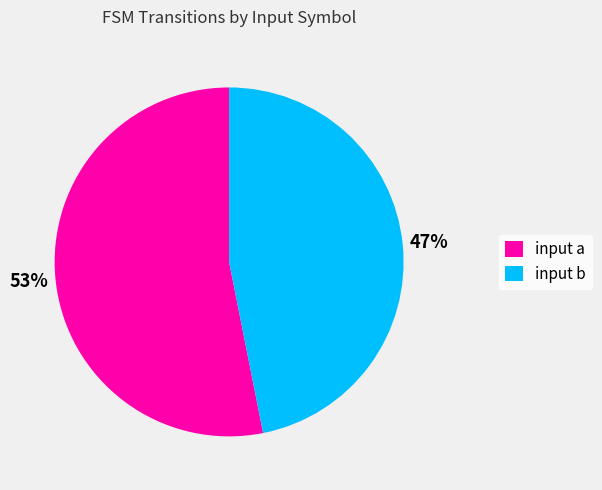

Is it true that input a is 40% of the pie?

False